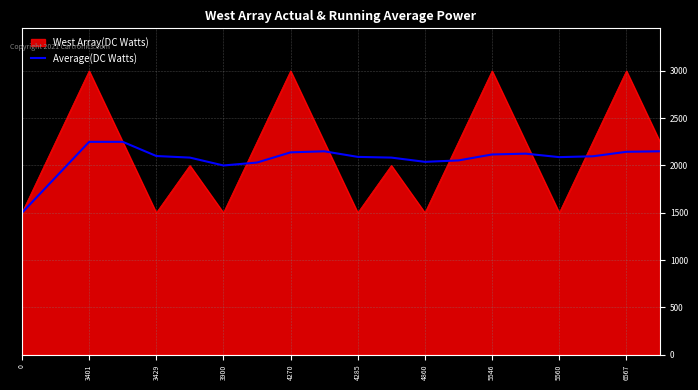

What is the maximum value for West Array(DC Watts)?

3000.0